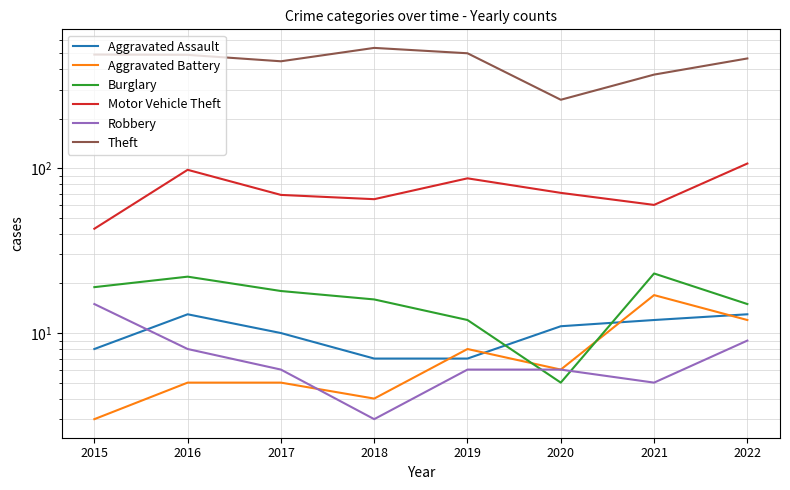

What value does the Motor Vehicle Theft series have at 2021, to the nearest 10?

60